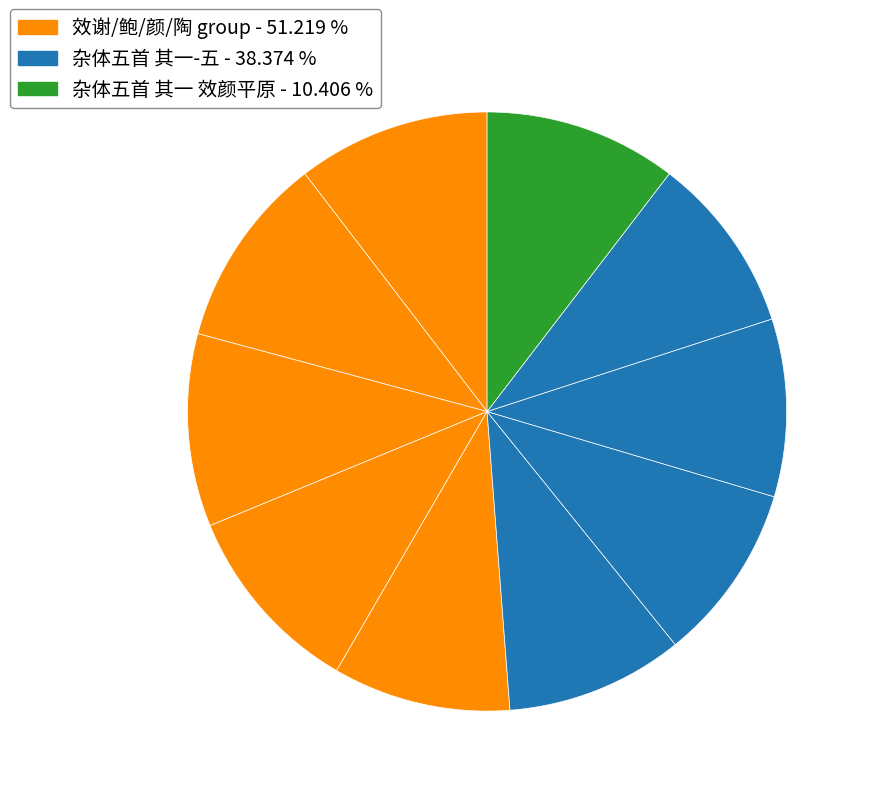

How many segments does this pie chart have?

10